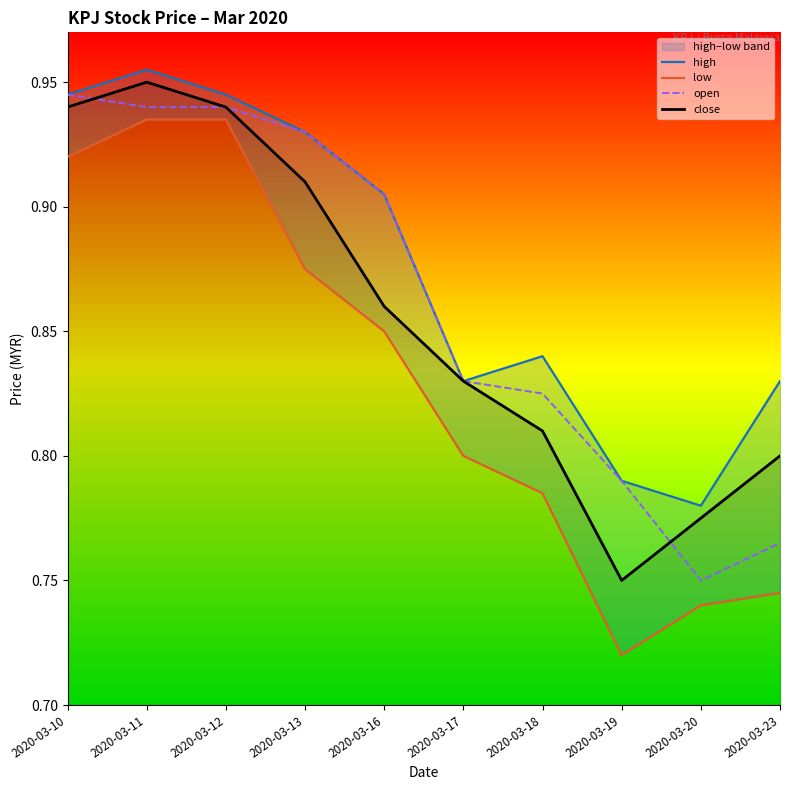

What is the total value across all series at 2020-03-23?

3.1